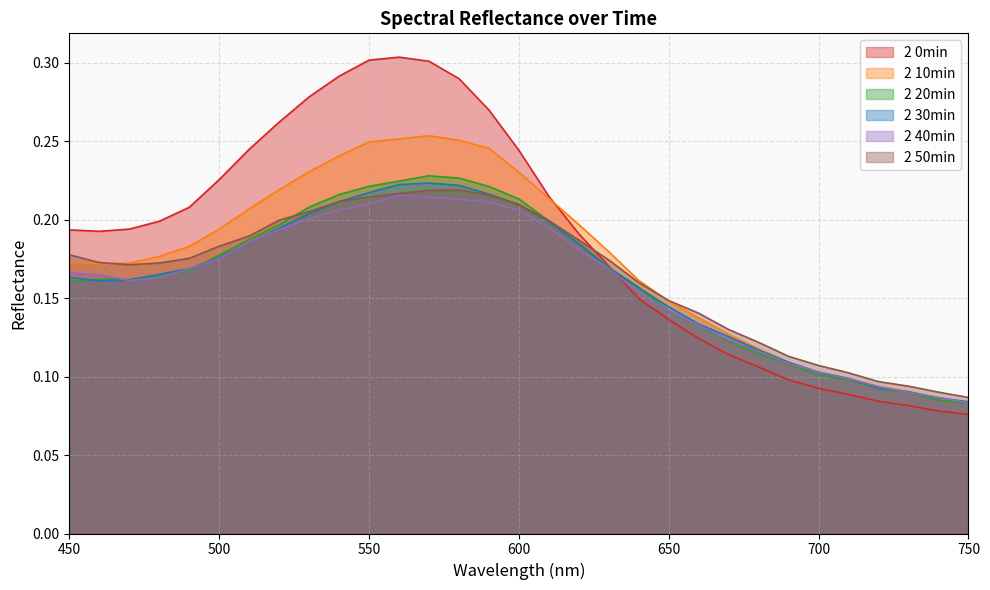

Reading left to right, list all the values displayed in this chart.

2 0min: 450=0.2	460=0.2	470=0.2	480=0.2	490=0.2	500=0.2	510=0.2	520=0.3	530=0.3	540=0.3	550=0.3	560=0.3	570=0.3	580=0.3	590=0.3	600=0.2	610=0.2	620=0.2	630=0.2	640=0.1	650=0.1	660=0.1	670=0.1	680=0.1	690=0.1	700=0.1	710=0.1	720=0.1	730=0.1	740=0.1	750=0.1
2 10min: 450=0.2	460=0.2	470=0.2	480=0.2	490=0.2	500=0.2	510=0.2	520=0.2	530=0.2	540=0.2	550=0.2	560=0.3	570=0.3	580=0.3	590=0.2	600=0.2	610=0.2	620=0.2	630=0.2	640=0.2	650=0.1	660=0.1	670=0.1	680=0.1	690=0.1	700=0.1	710=0.1	720=0.1	730=0.1	740=0.1	750=0.1
2 20min: 450=0.2	460=0.2	470=0.2	480=0.2	490=0.2	500=0.2	510=0.2	520=0.2	530=0.2	540=0.2	550=0.2	560=0.2	570=0.2	580=0.2	590=0.2	600=0.2	610=0.2	620=0.2	630=0.2	640=0.2	650=0.1	660=0.1	670=0.1	680=0.1	690=0.1	700=0.1	710=0.1	720=0.1	730=0.1	740=0.1	750=0.1
2 30min: 450=0.2	460=0.2	470=0.2	480=0.2	490=0.2	500=0.2	510=0.2	520=0.2	530=0.2	540=0.2	550=0.2	560=0.2	570=0.2	580=0.2	590=0.2	600=0.2	610=0.2	620=0.2	630=0.2	640=0.2	650=0.1	660=0.1	670=0.1	680=0.1	690=0.1	700=0.1	710=0.1	720=0.1	730=0.1	740=0.1	750=0.1
2 40min: 450=0.2	460=0.2	470=0.2	480=0.2	490=0.2	500=0.2	510=0.2	520=0.2	530=0.2	540=0.2	550=0.2	560=0.2	570=0.2	580=0.2	590=0.2	600=0.2	610=0.2	620=0.2	630=0.2	640=0.2	650=0.1	660=0.1	670=0.1	680=0.1	690=0.1	700=0.1	710=0.1	720=0.1	730=0.1	740=0.1	750=0.1
2 50min: 450=0.2	460=0.2	470=0.2	480=0.2	490=0.2	500=0.2	510=0.2	520=0.2	530=0.2	540=0.2	550=0.2	560=0.2	570=0.2	580=0.2	590=0.2	600=0.2	610=0.2	620=0.2	630=0.2	640=0.2	650=0.1	660=0.1	670=0.1	680=0.1	690=0.1	700=0.1	710=0.1	720=0.1	730=0.1	740=0.1	750=0.1